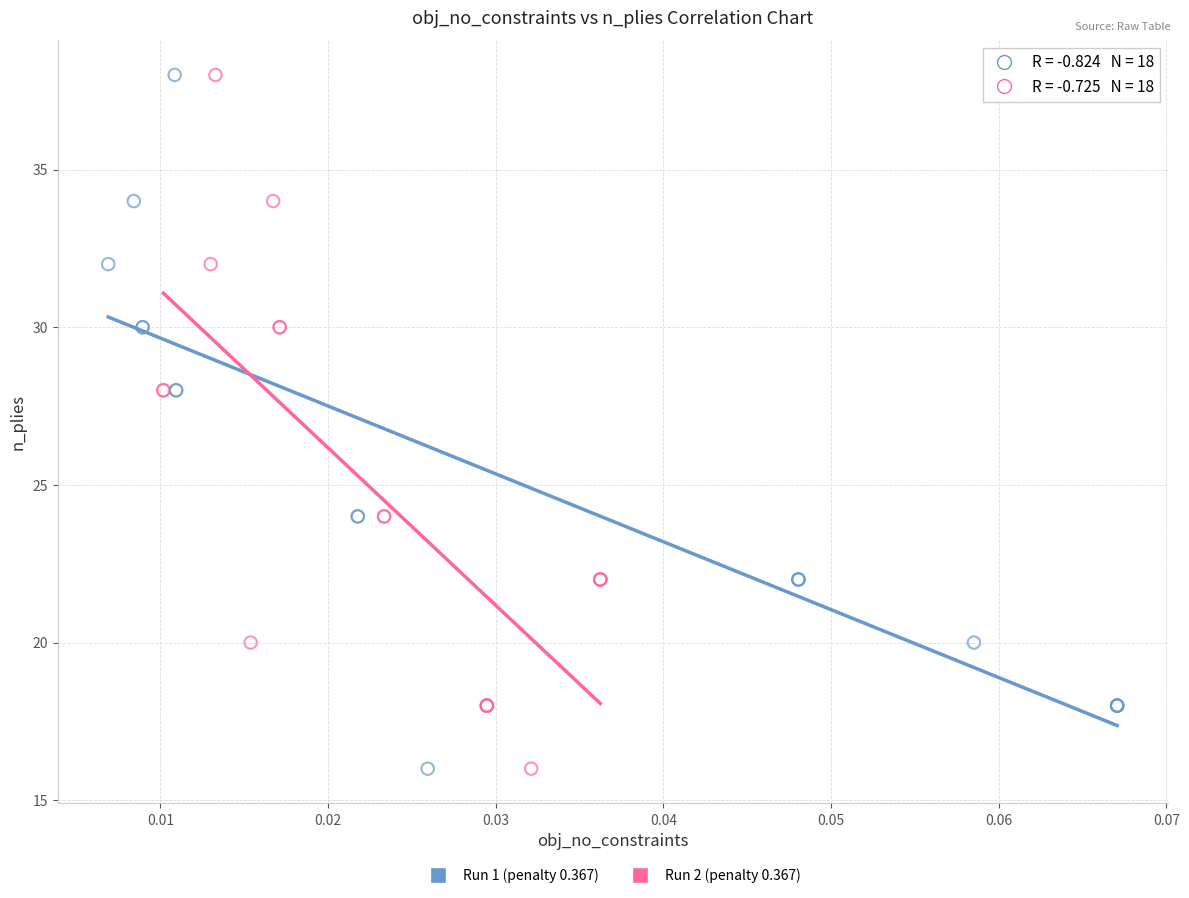

What are all the series names shown in the legend?

Run 1 (penalty 0.367), Run 2 (penalty 0.367)